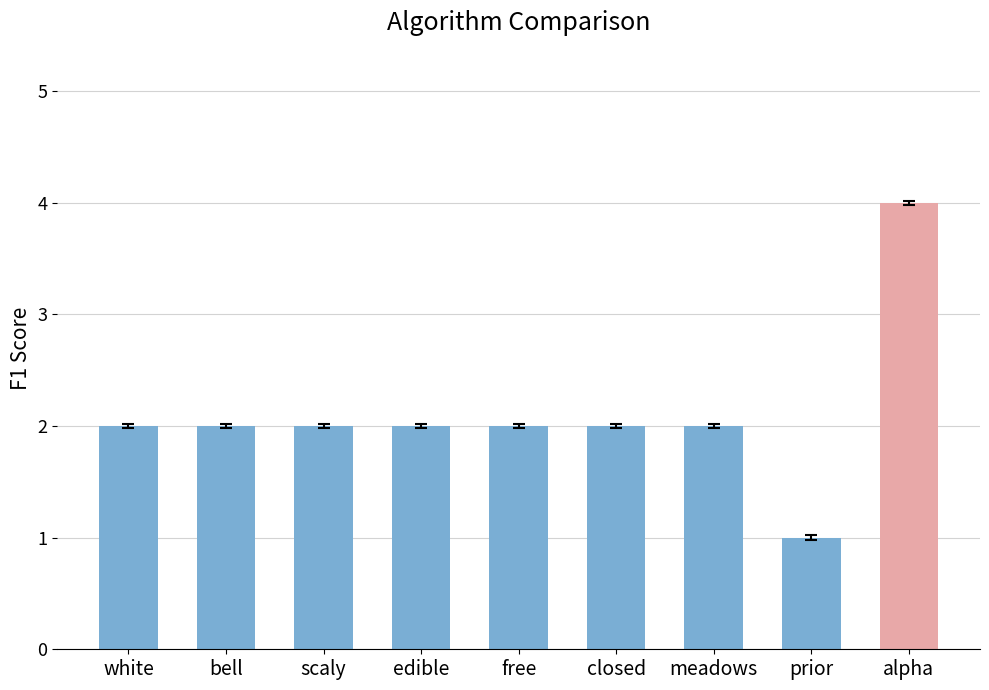

Which label corresponds to the smallest value in the chart?

prior